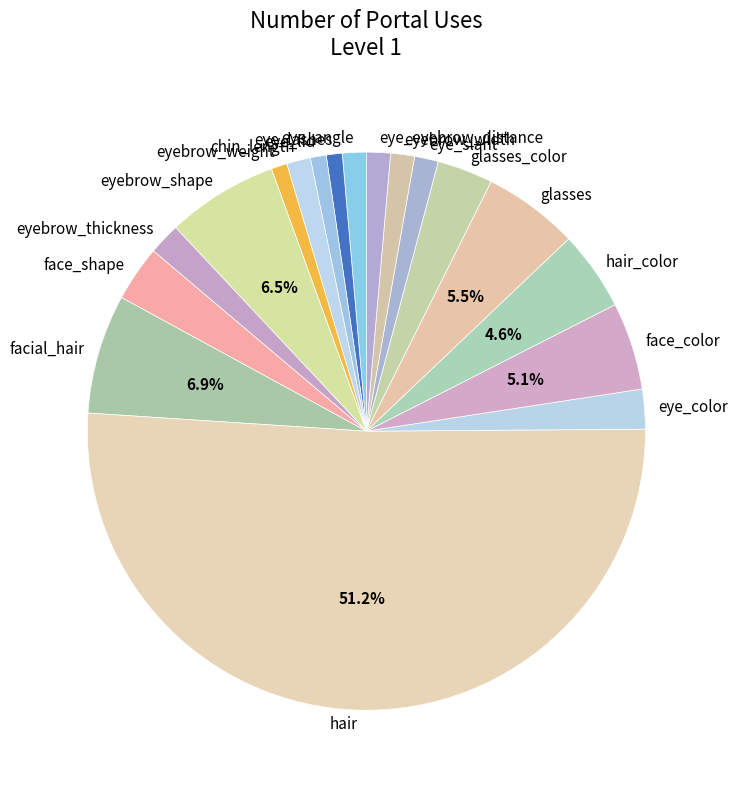

Do hair and eyebrow_shape together represent more than half of the pie?

Yes